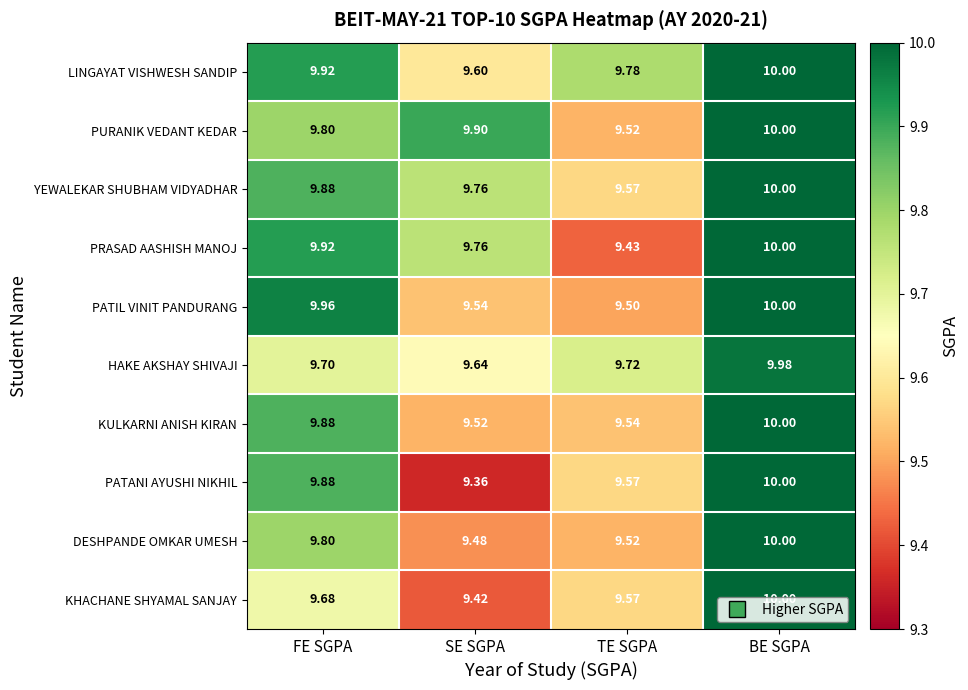

List the labels in order of DESHPANDE OMKAR UMESH value, largest first.

BE SGPA, FE SGPA, TE SGPA, SE SGPA